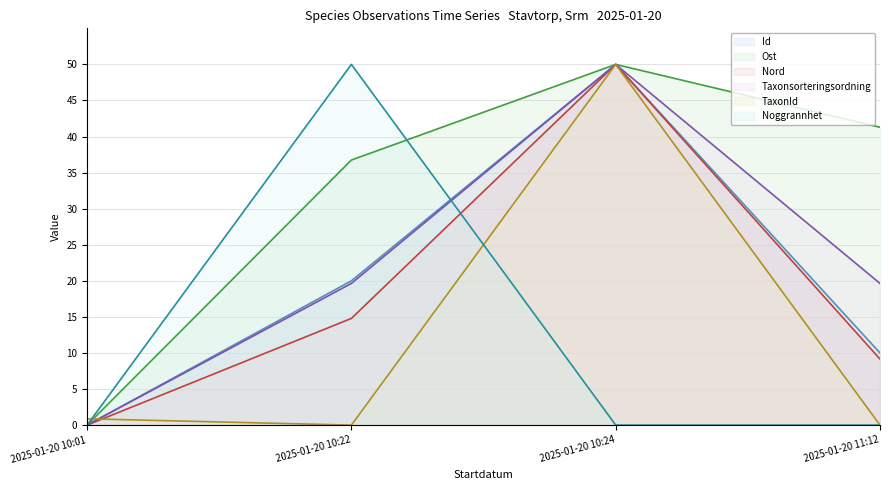

What is the sum of all Taxonsorteringsordning values?

89.3